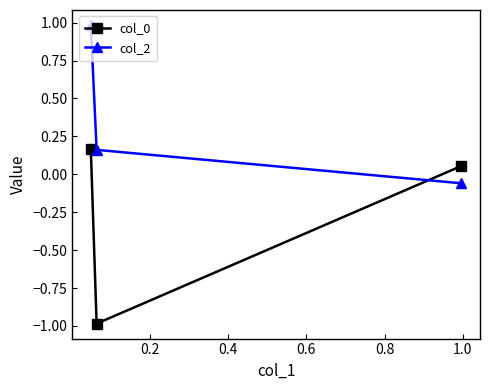

List the series in order of their peak value, highest first.

col_2, col_0